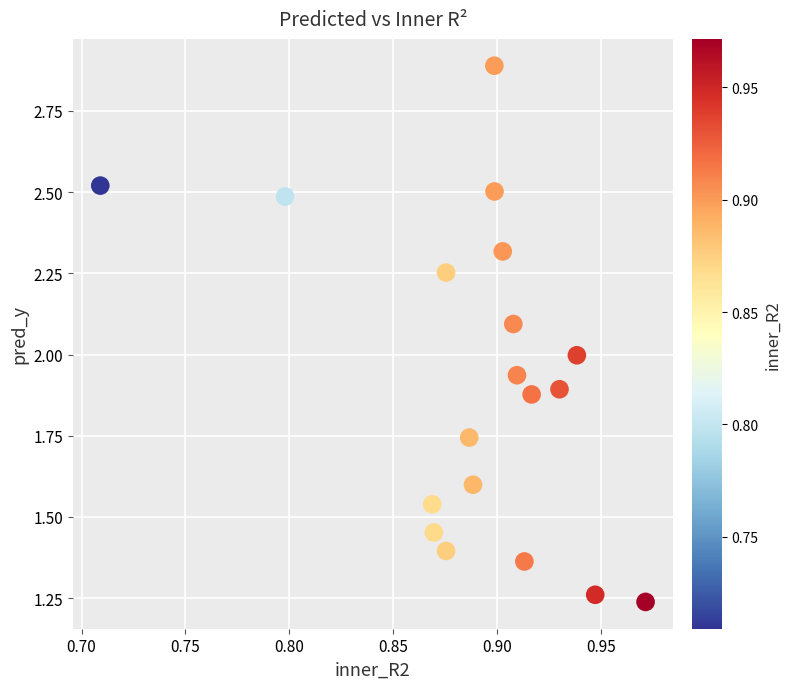

What is the range of X values (max minus min)?

0.3